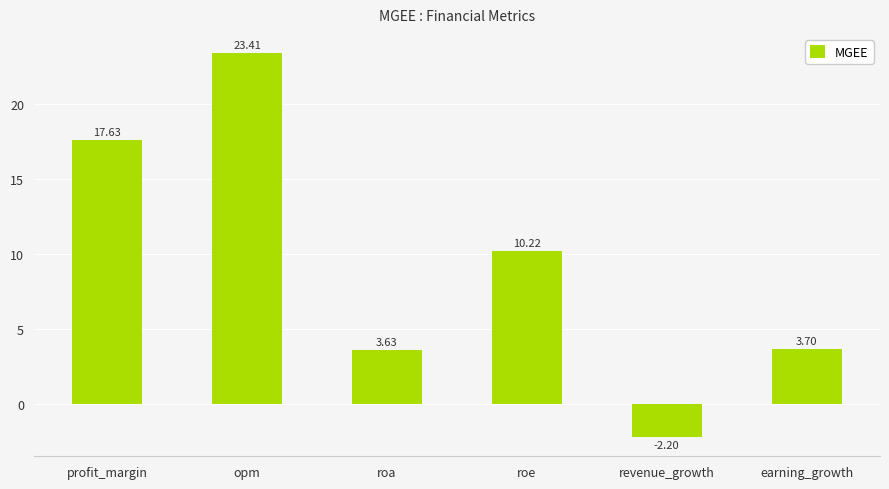

True or false: the data shows -1.0 at revenue_growth.

False